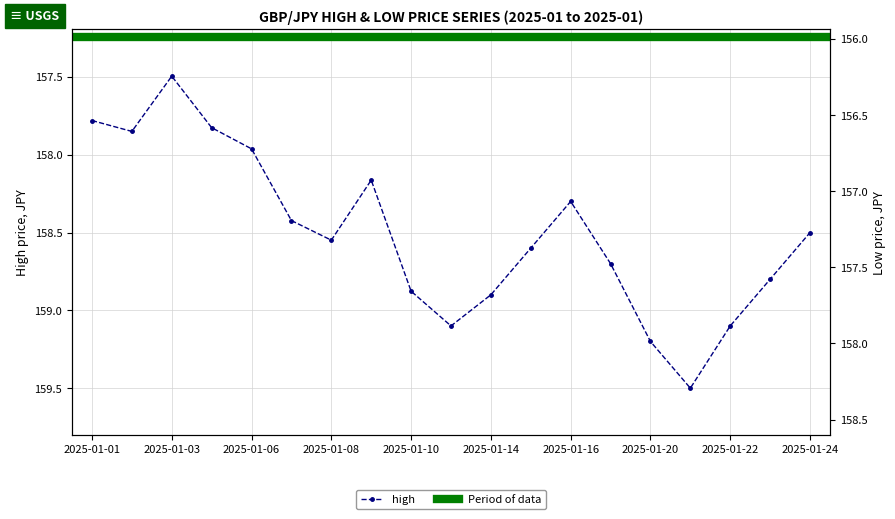

What is the value of the high point at the 9th from the left?

158.9